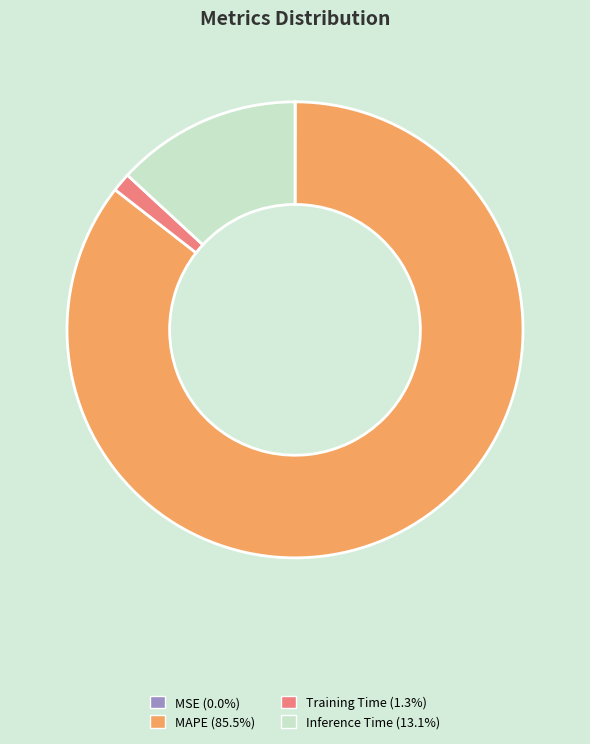

Is there any slice that represents more than half of the pie?

Yes